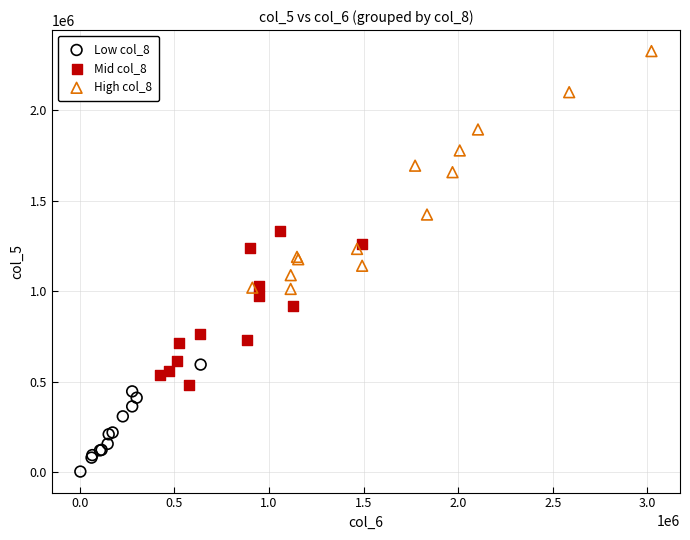

Which series contains the highest Y value?

High col_8